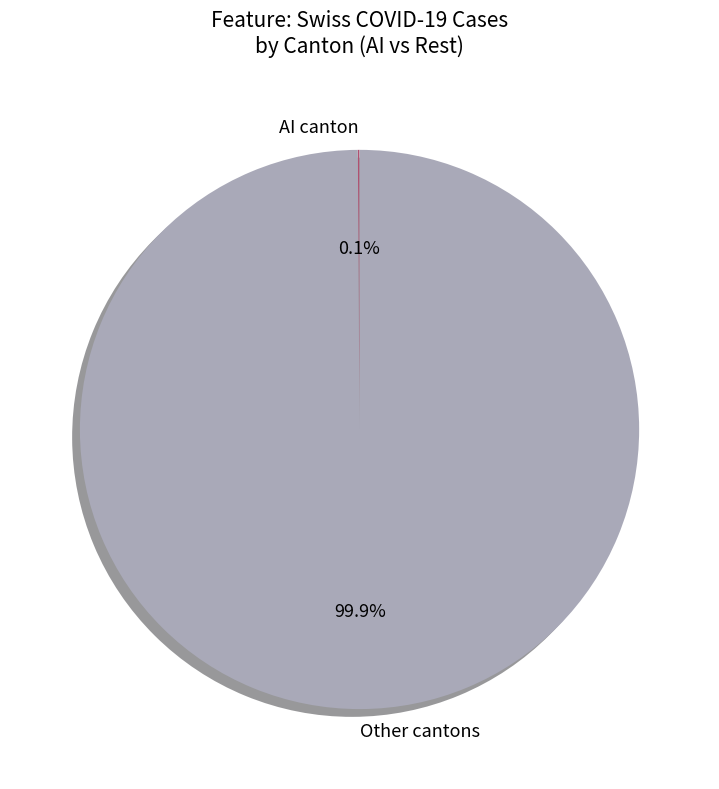

To the nearest percent, what is the difference between the largest and smallest slice percentages?

100%